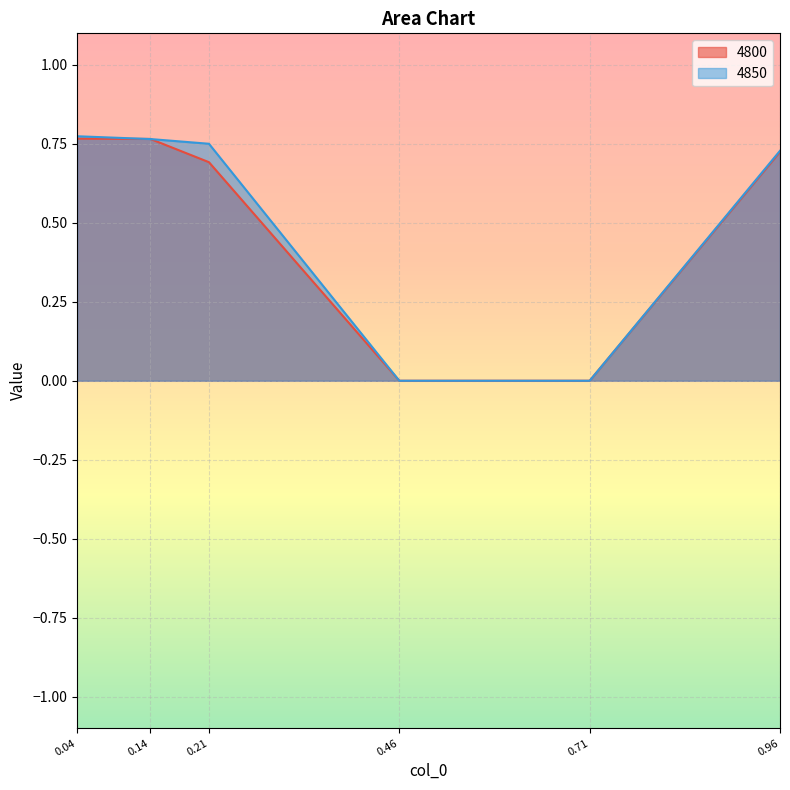

Is the value of 4800 at 0.21 greater than the value of 4850 at 0.71?

Yes